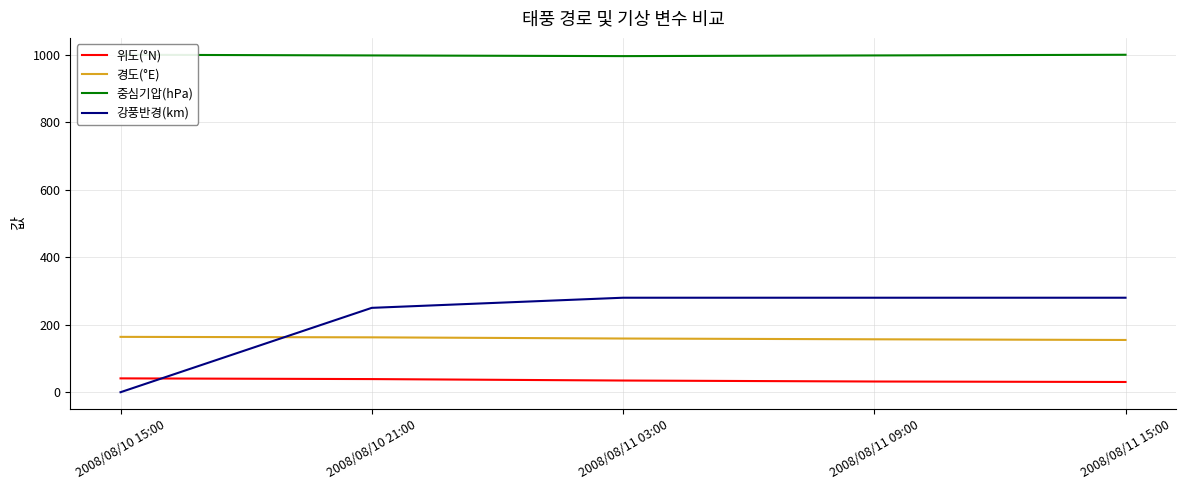

What is the value of the 강풍반경(km) point at the 3rd from the left?

280.0